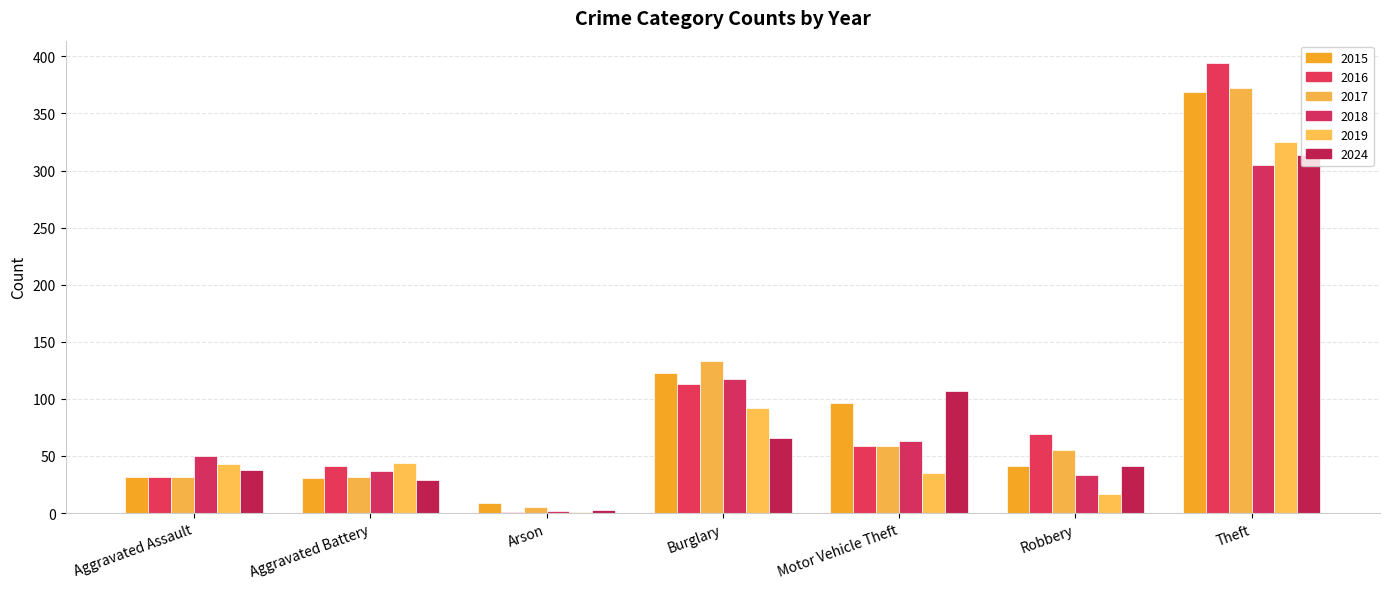

What is the maximum value shown in the chart?

394